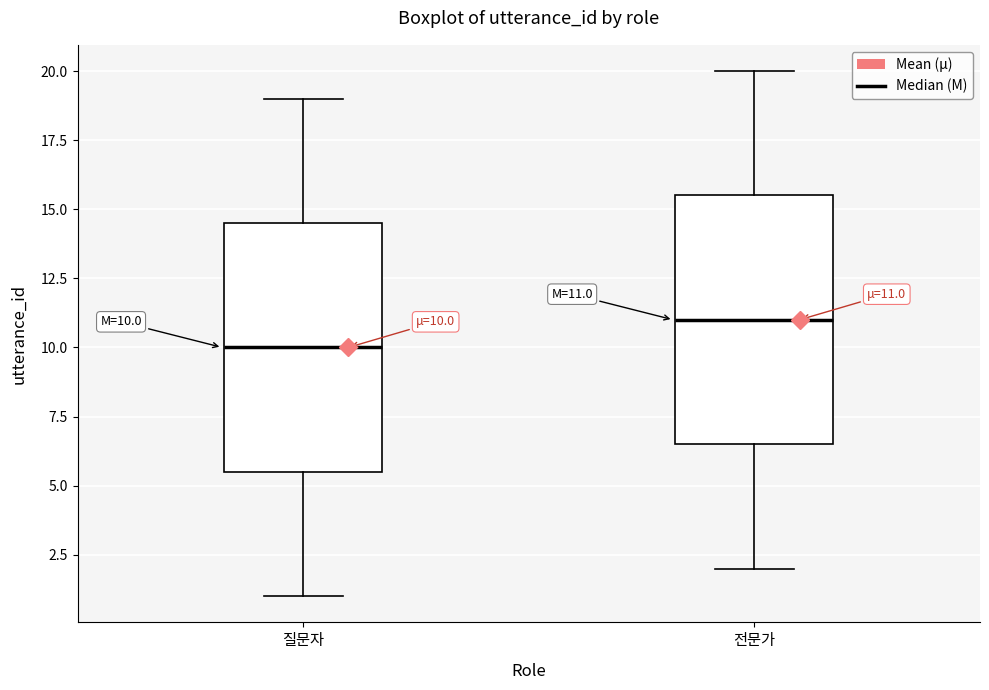

Which box has the highest median line?

전문가